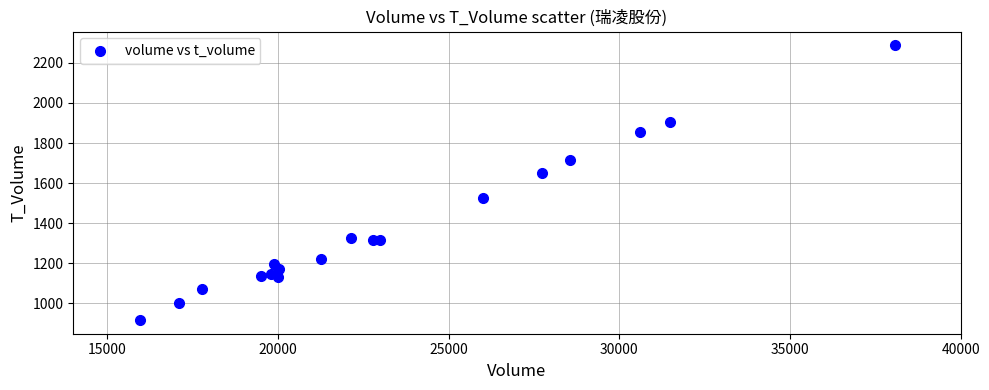

What Y value in the scatter plot is closest to 1602?

1652